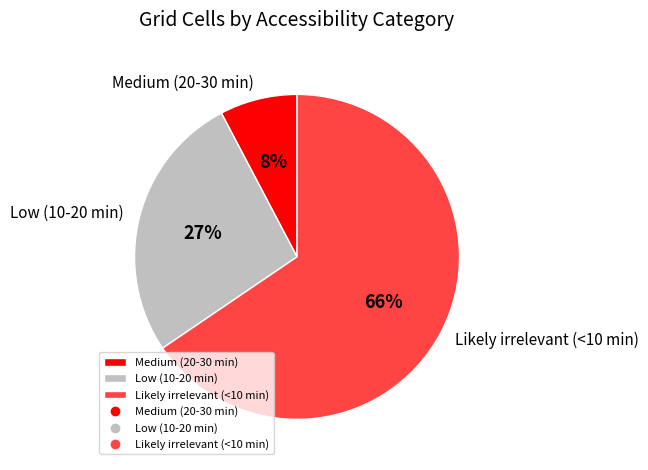

What percentage is the Medium (20-30 min) slice, to the nearest percent?

8%